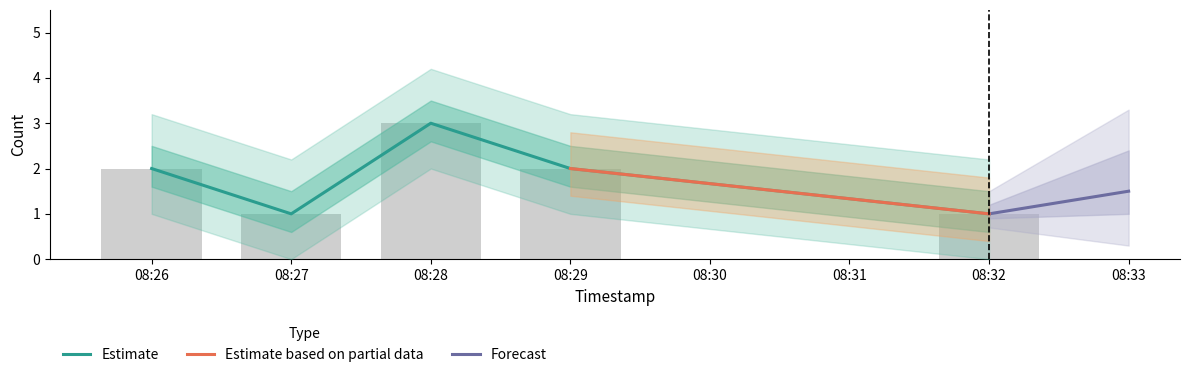

What is the value of the 3rd bar from the left?

3